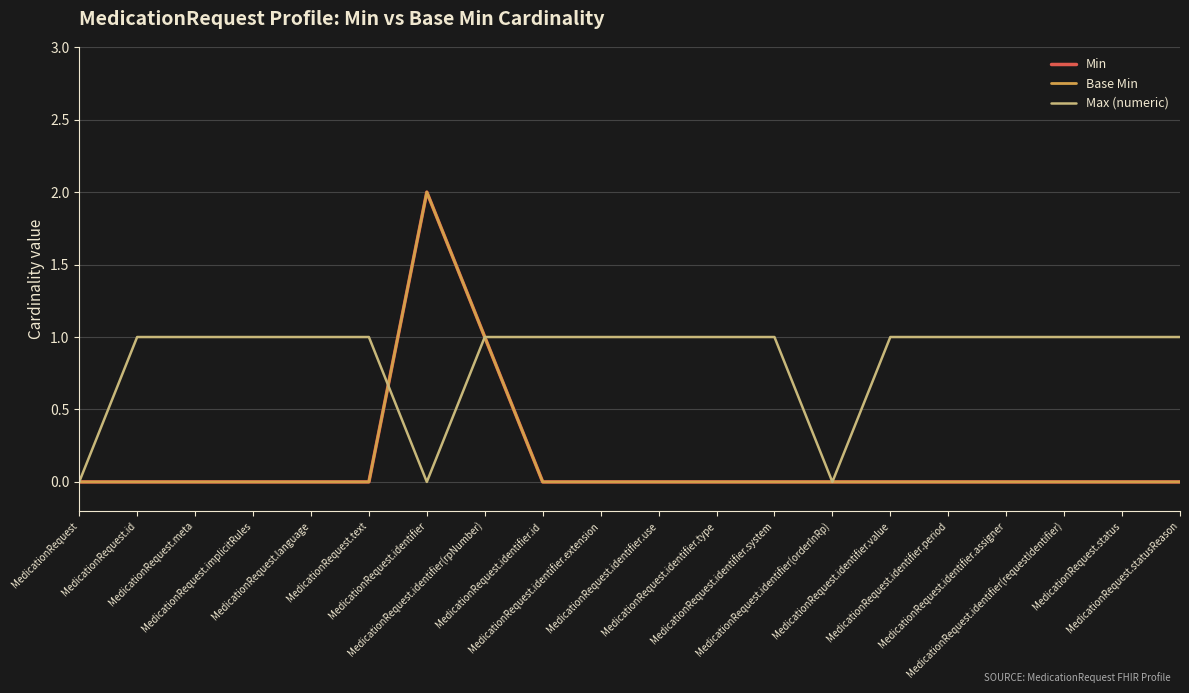

Between which two adjacent categories do Max (numeric) and Base Min first intersect?

MedicationRequest.text and MedicationRequest.identifier